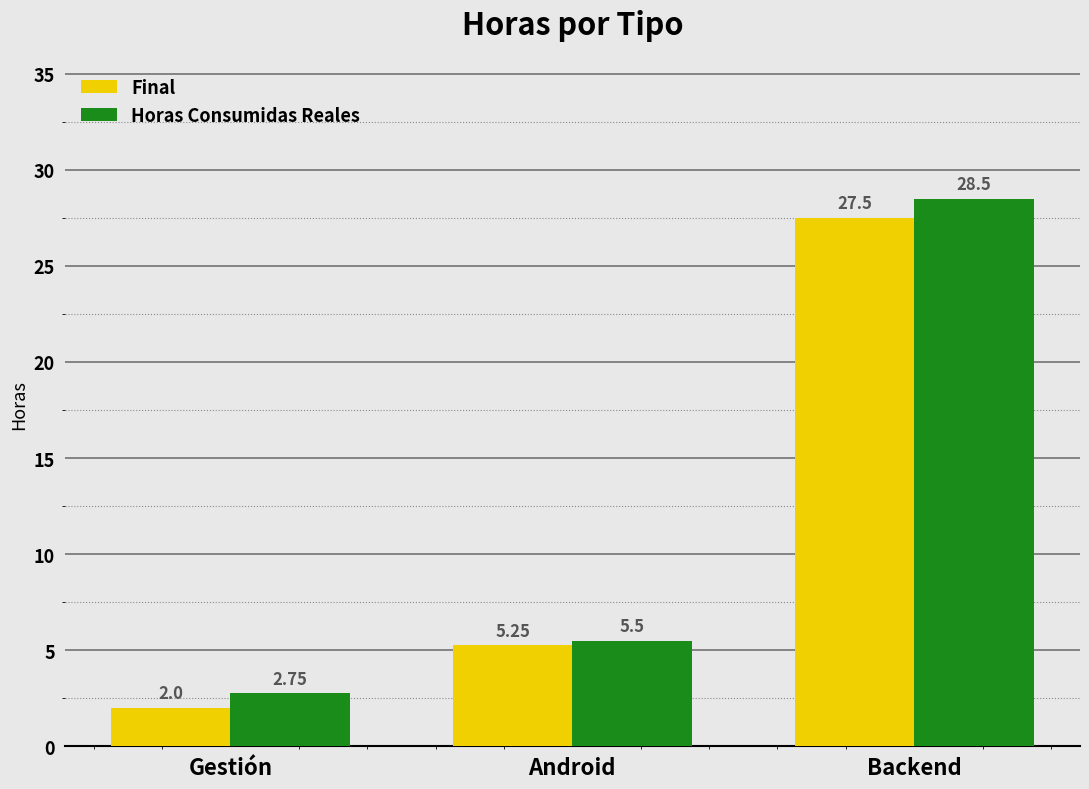

Is the value of Final at Gestión greater than the value of Horas Consumidas Reales at Android?

No